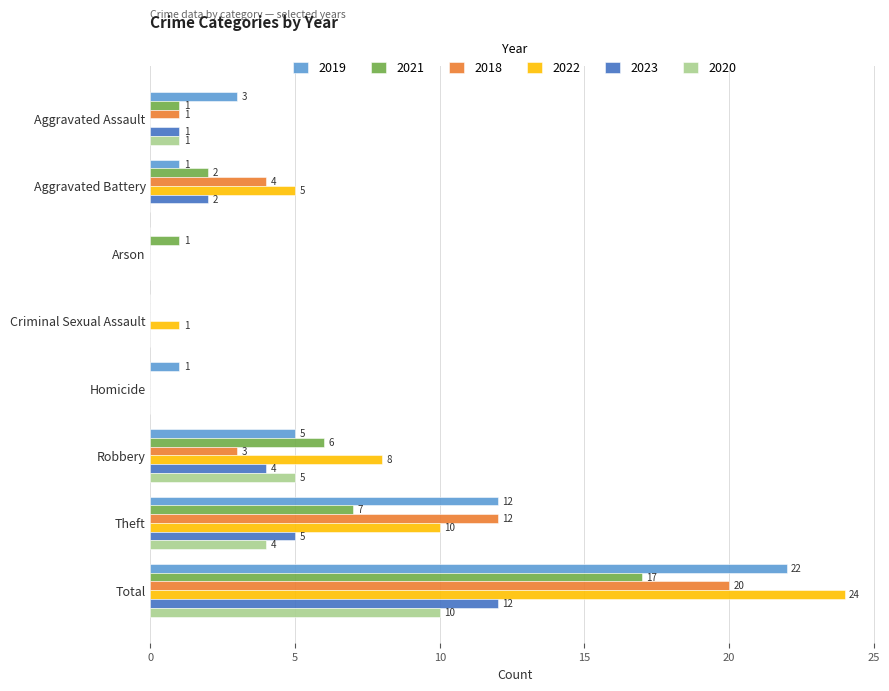

At which category does the chart reach its peak across all series?

Total